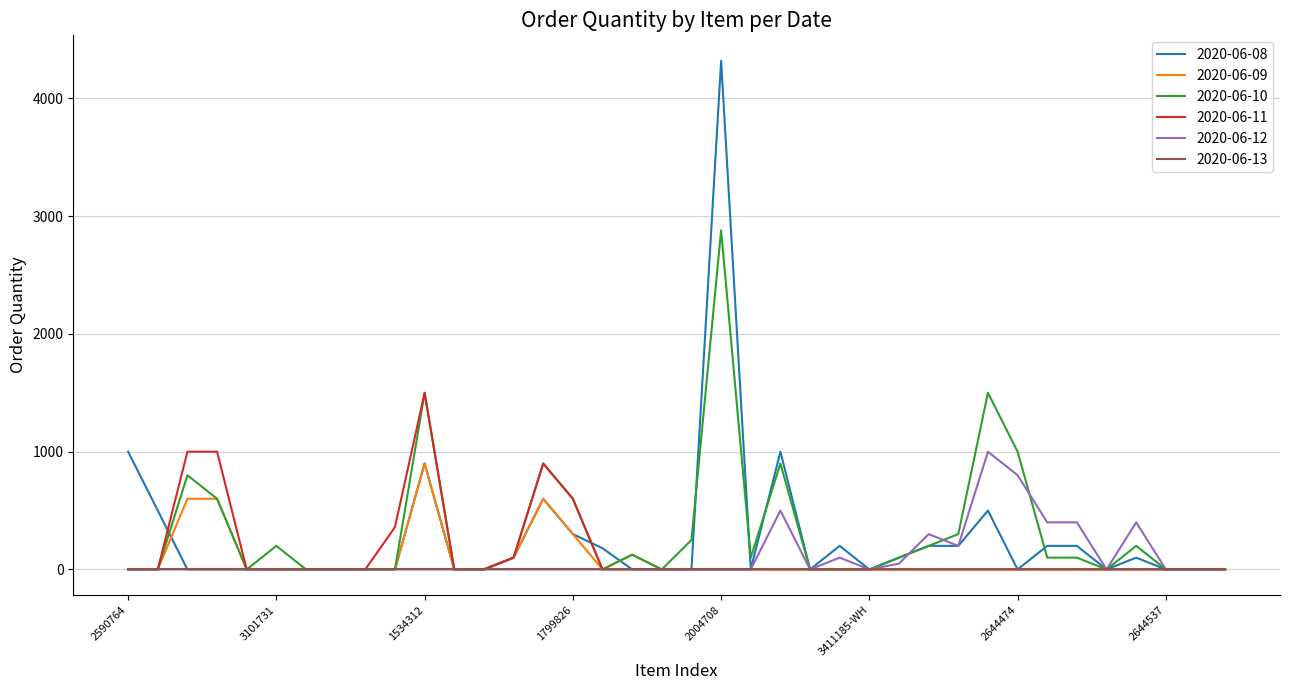

List the series in order of their peak value, lowest first.

2020-06-13, 2020-06-09, 2020-06-12, 2020-06-11, 2020-06-10, 2020-06-08